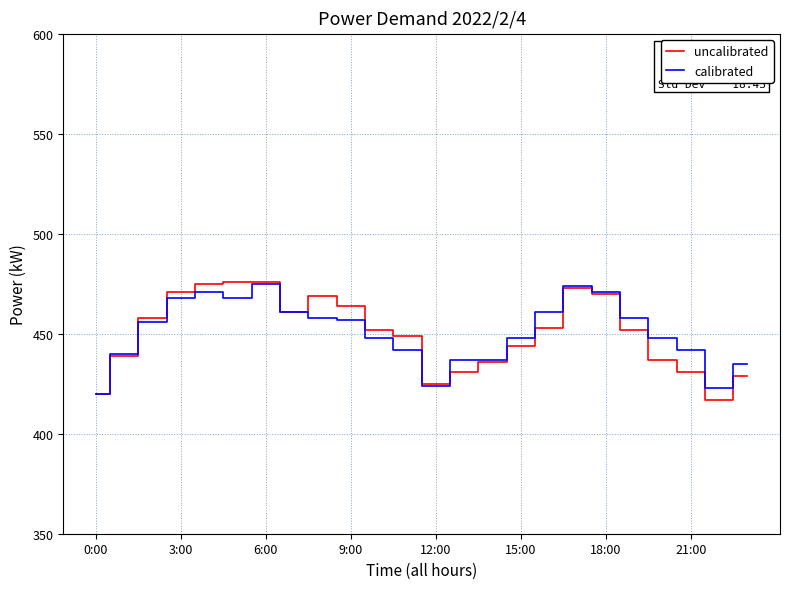

What is the maximum value shown in the chart?

476